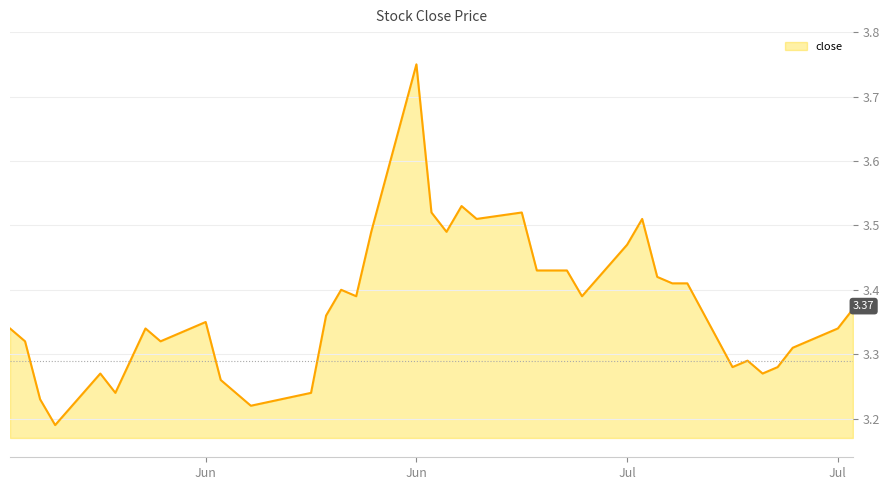

What is the greatest value displayed?

3.8